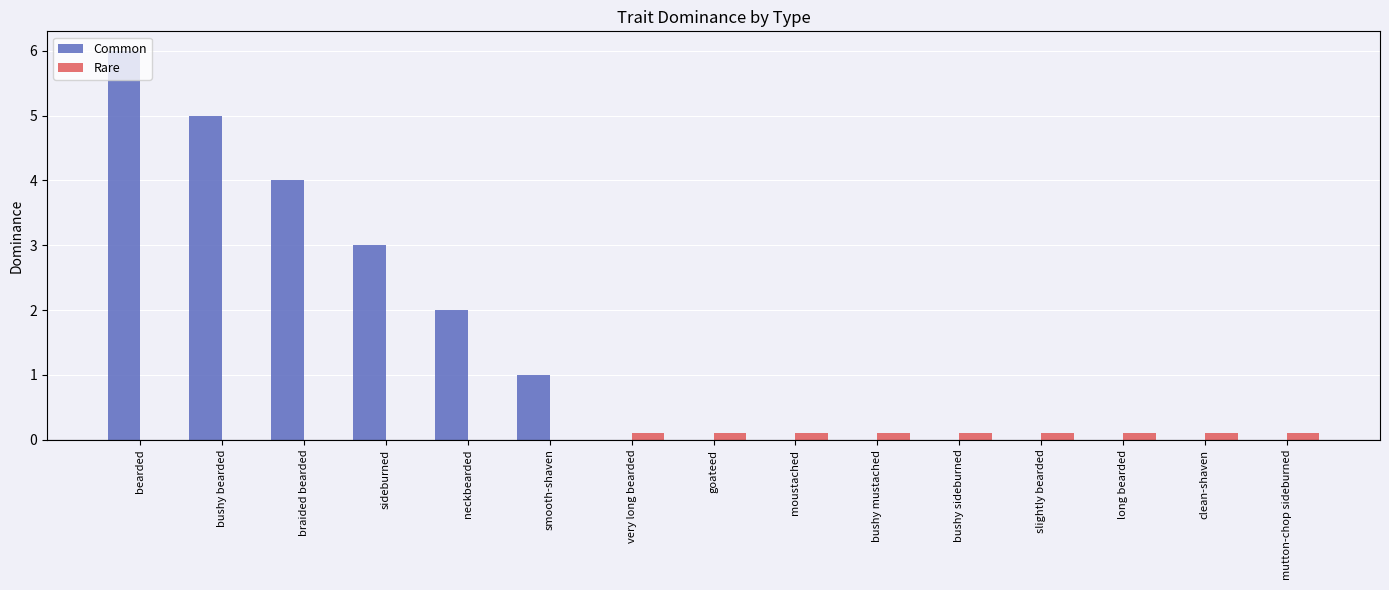

What is the sum of all Rare values?

0.9